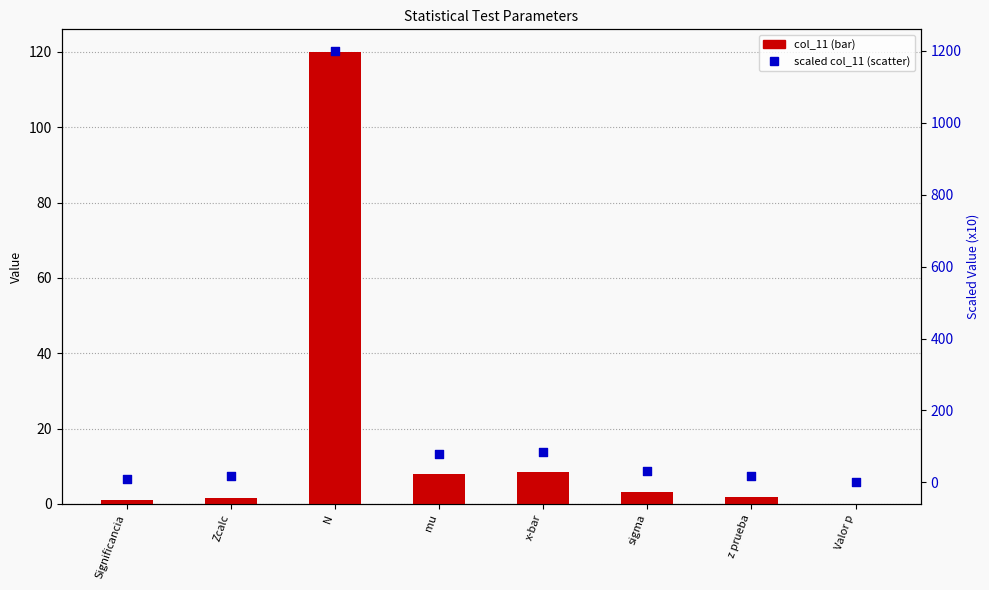

Is the value of scaled col_11 at Zcalc greater than the value of col_11 at mu?

Yes